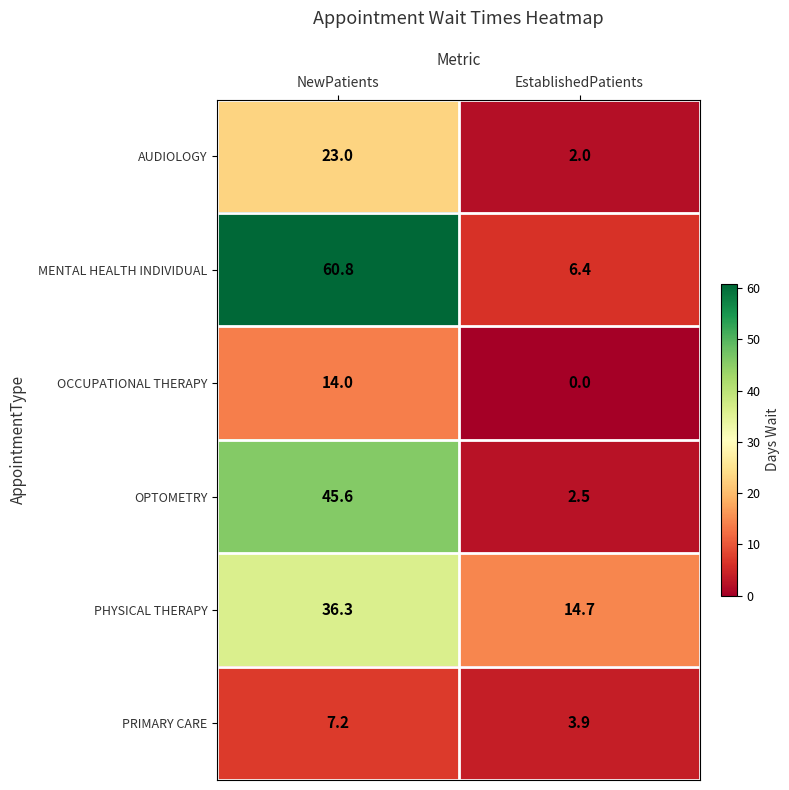

Rank the series by their maximum value, from highest to lowest.

MENTAL HEALTH INDIVIDUAL, OPTOMETRY, PHYSICAL THERAPY, AUDIOLOGY, OCCUPATIONAL THERAPY, PRIMARY CARE